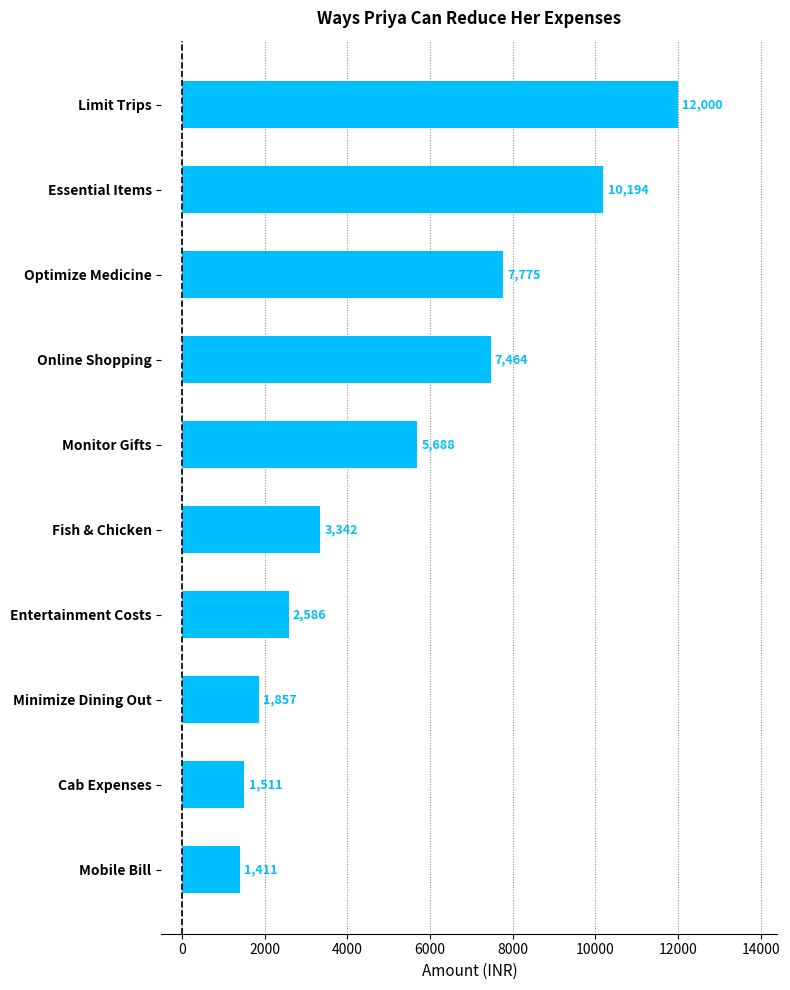

Count the number of data series in this chart.

1